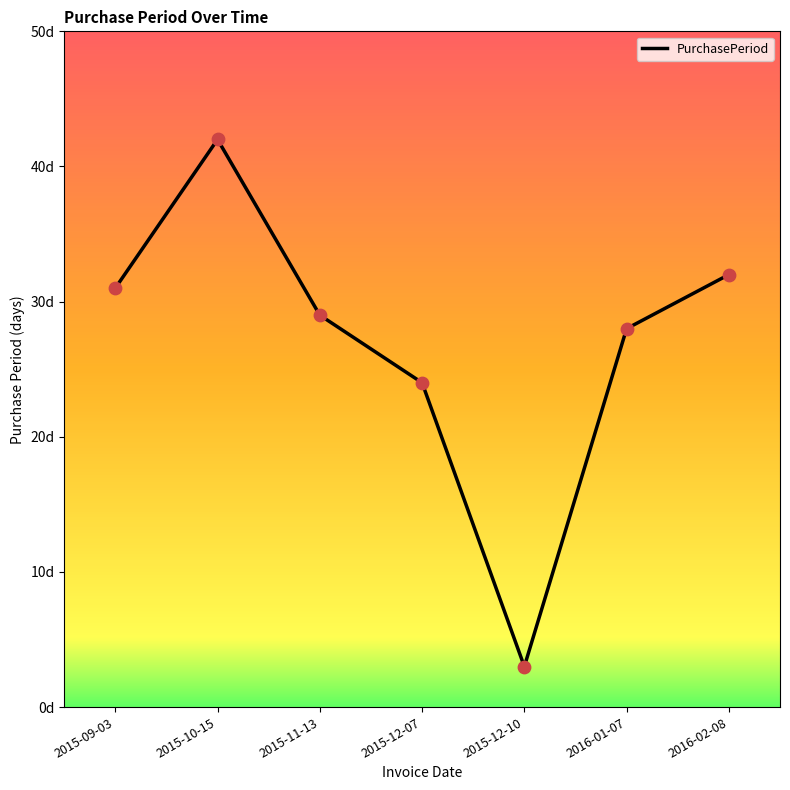

Approximately how many times larger is the value at 2015-12-07 compared to 2015-10-15?

0.6